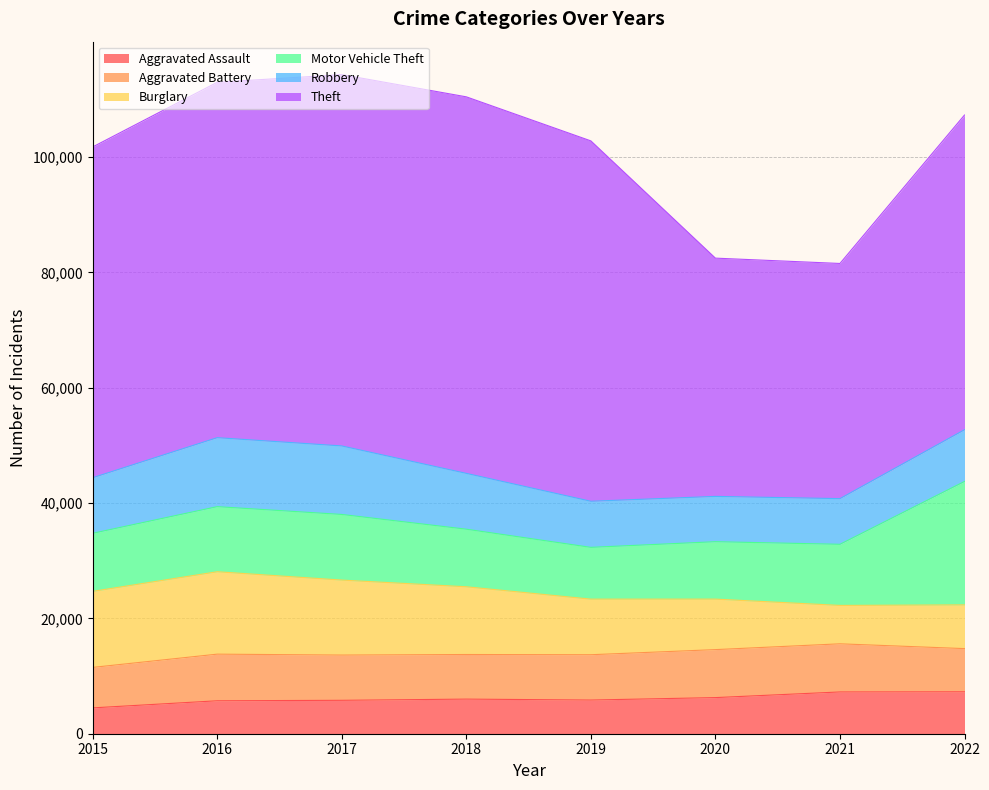

Does the chart have visible grid lines?

Yes